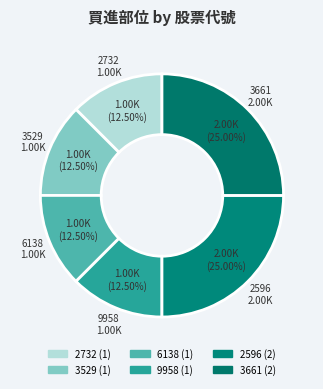

Count the number of slices in the pie.

6